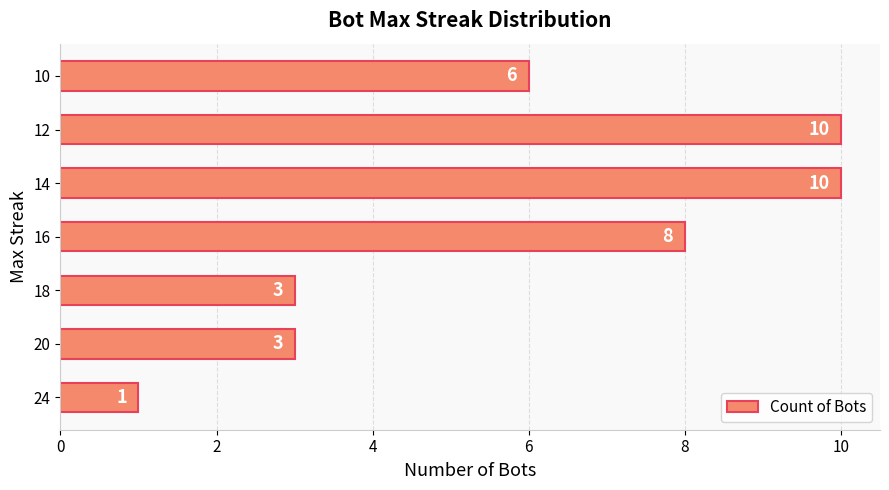

True or false: the data shows 3 at 20.

True